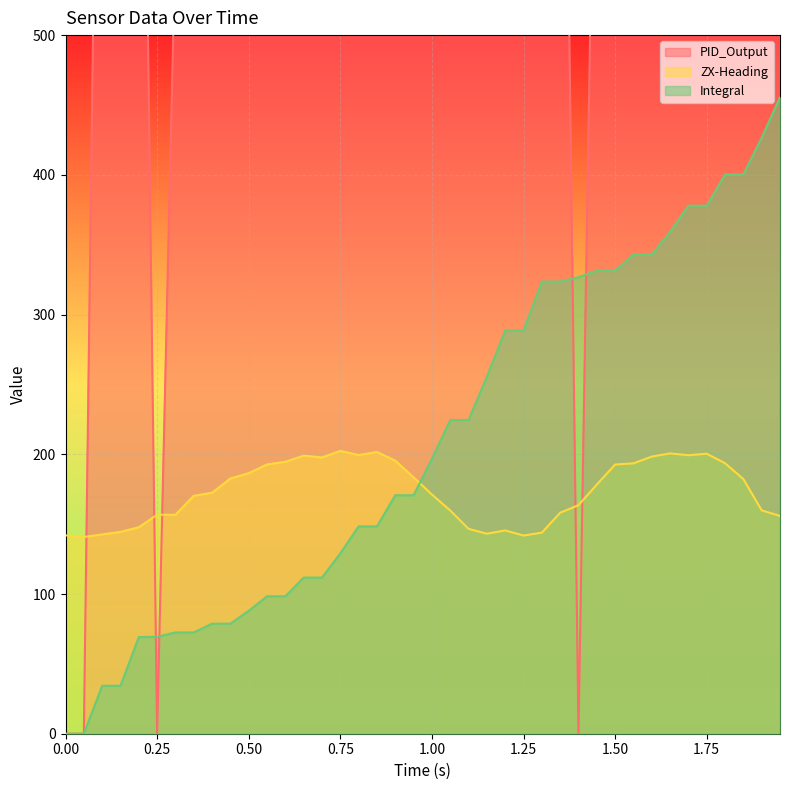

What is the difference between the second highest and second lowest values in the PID_Output series?

1000.0